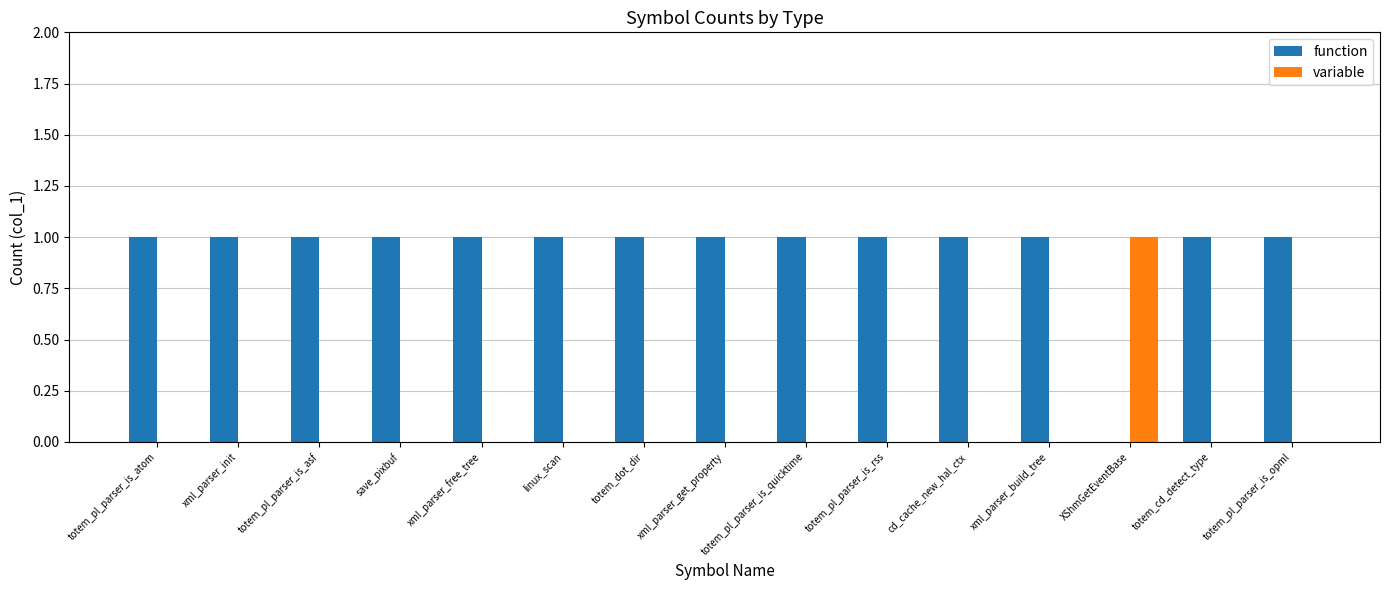

What is the sum of all function values?

14